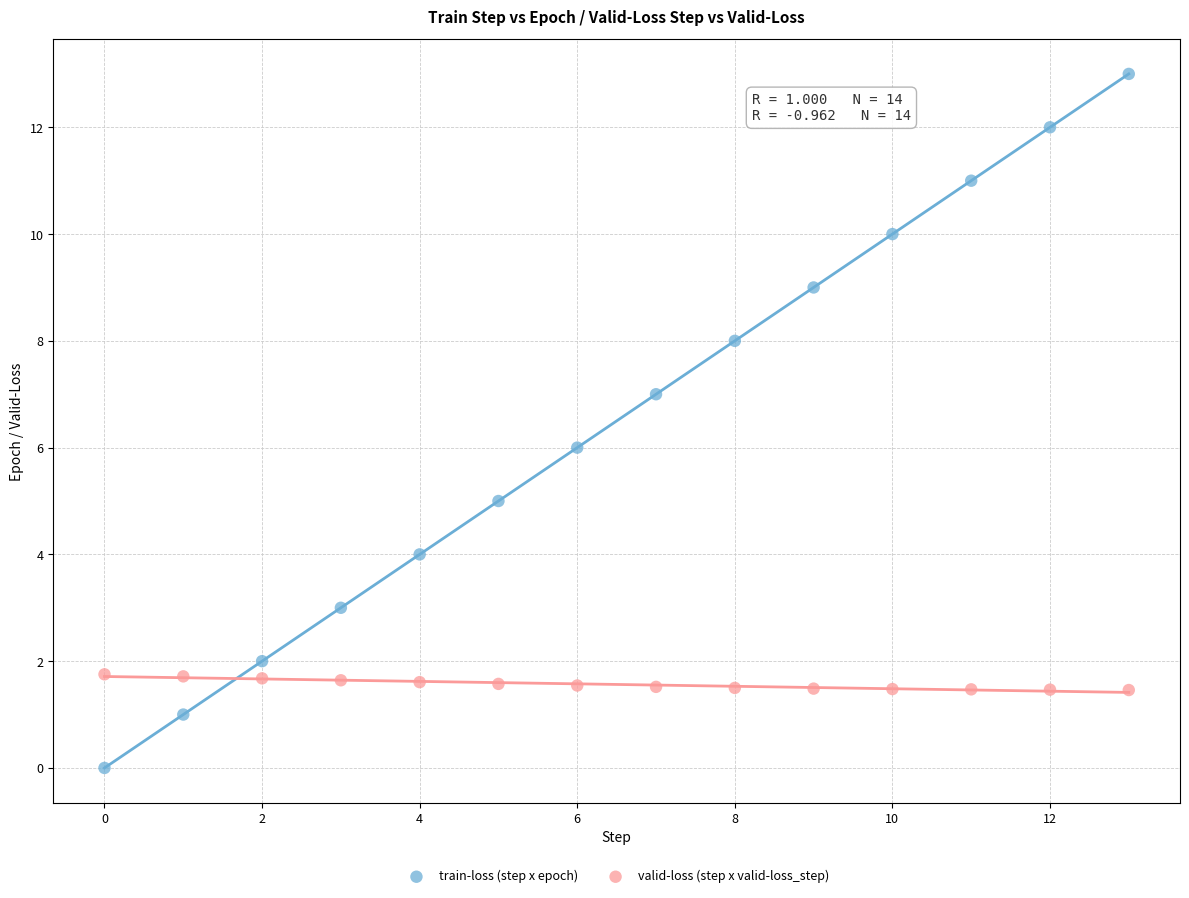

Which series contains the highest Y value?

train-loss (step x epoch)